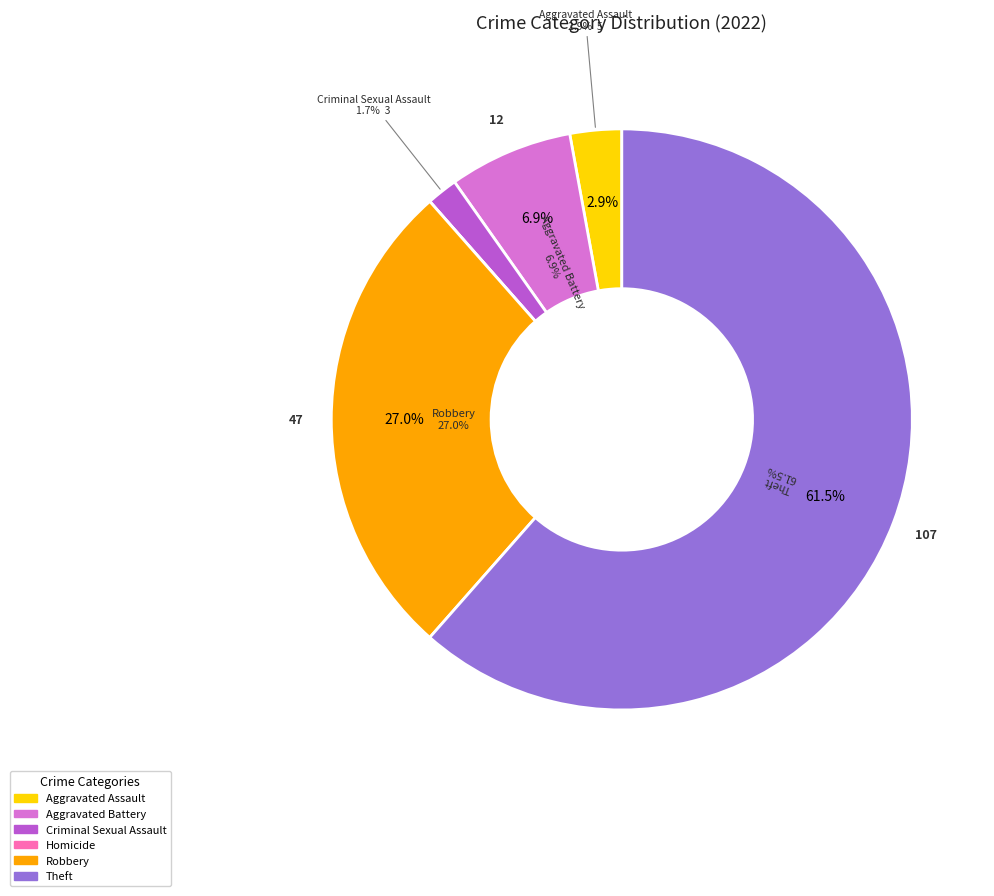

To the nearest percent, what is the difference between the Robbery and Aggravated Assault slice percentages?

24%